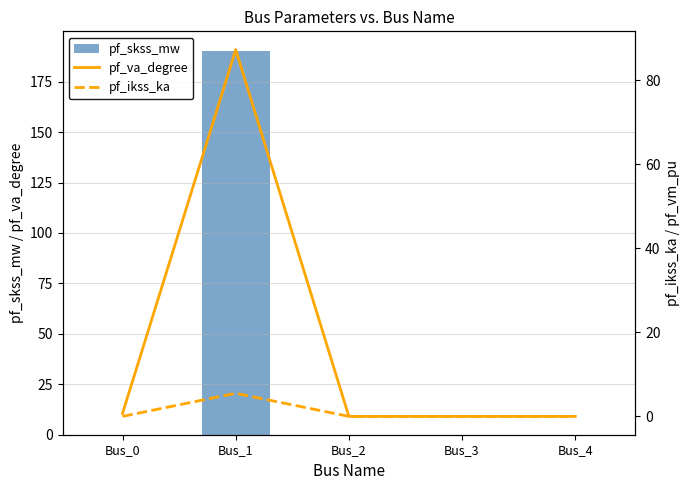

Which series changed the most between Bus_2 and Bus_3?

pf_skss_mw